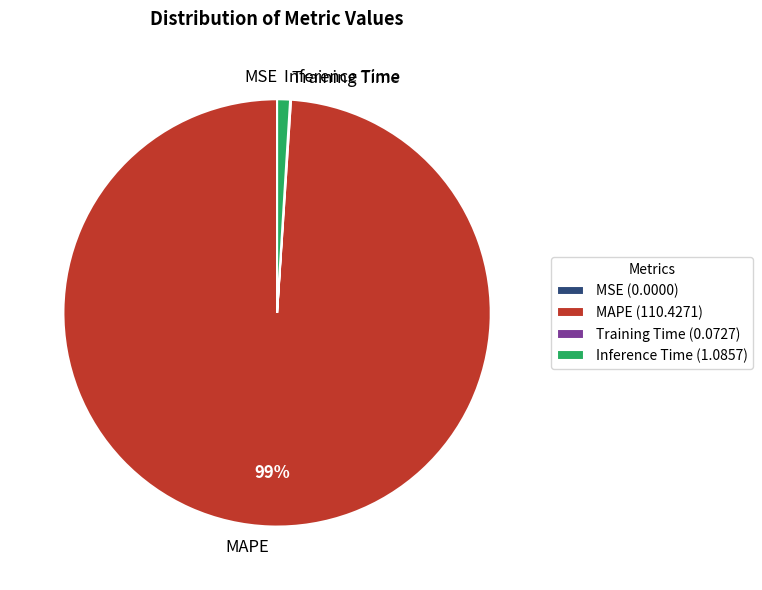

Does any single category account for the majority?

Yes